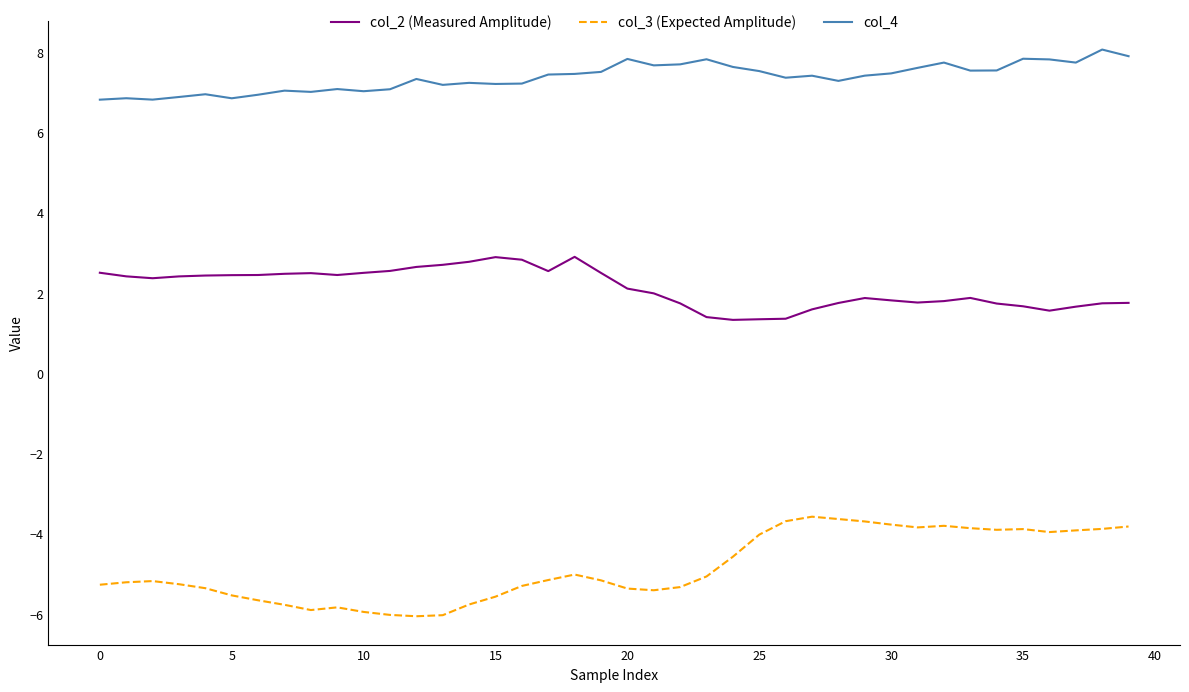

What is the difference between the maximum and minimum values in the col_4 series?

1.2